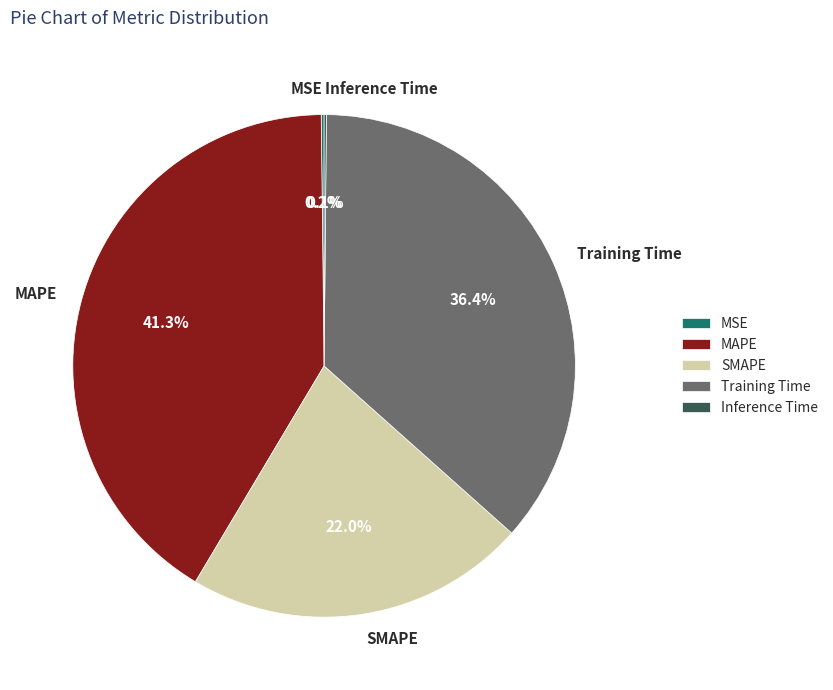

What portion of the pie excludes Training Time?

63.6%